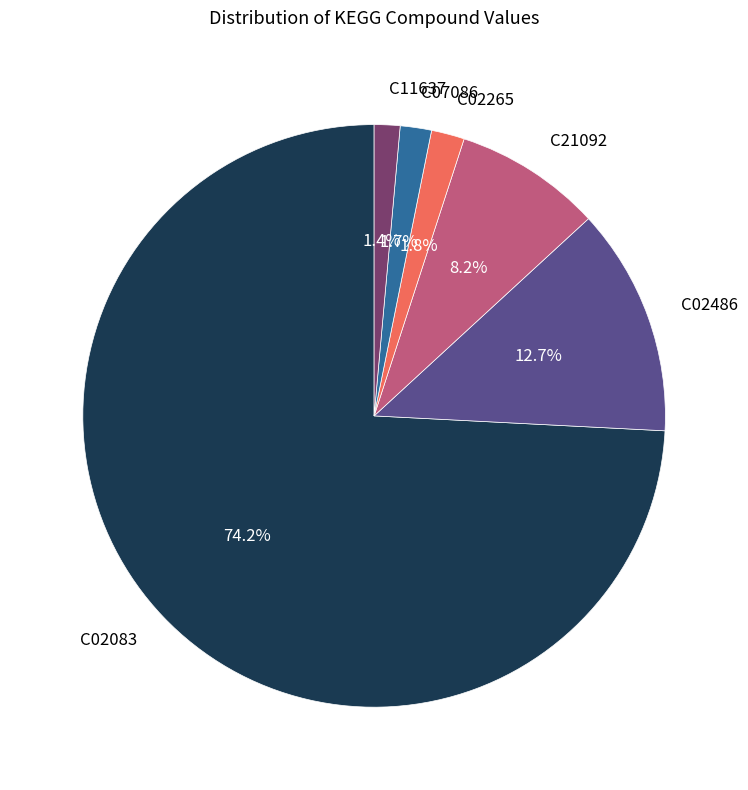

How many slices are in this pie chart?

6